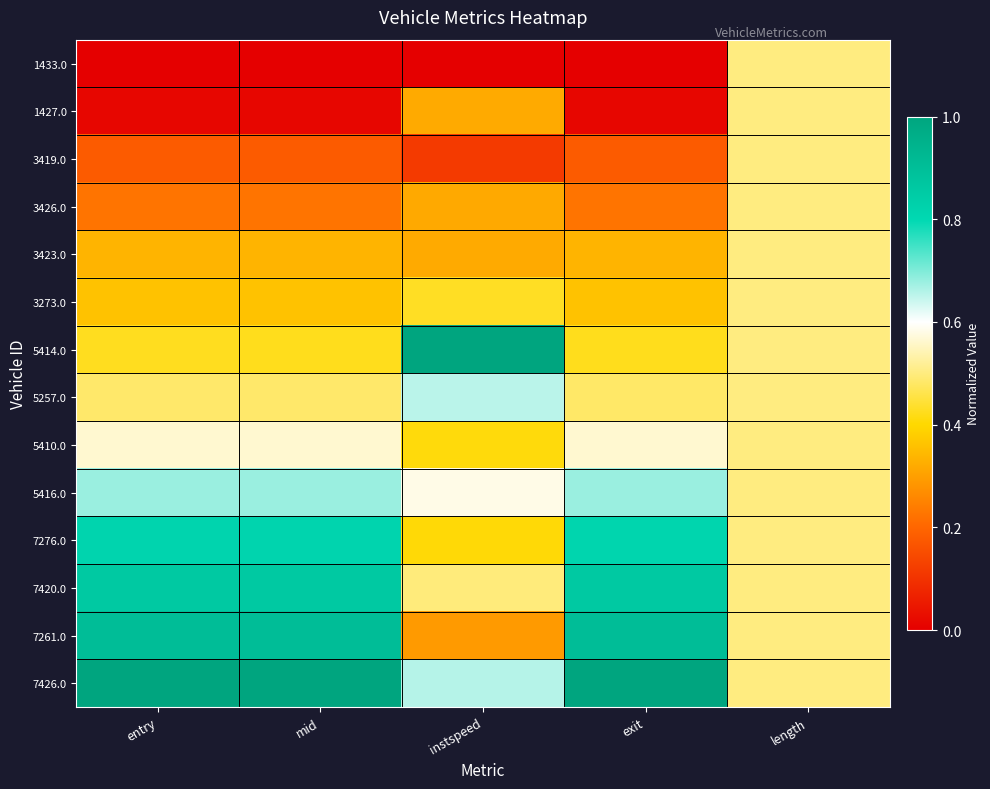

Reading left to right, what are all the values shown in this chart?

1433.0: entry=0.0	mid=0.0	instspeed=0.0	exit=0.0	length=0.5
1427.0: entry=0.0	mid=0.0	instspeed=0.3	exit=0.0	length=0.5
3419.0: entry=0.2	mid=0.2	instspeed=0.1	exit=0.2	length=0.5
3426.0: entry=0.2	mid=0.2	instspeed=0.3	exit=0.2	length=0.5
3423.0: entry=0.3	mid=0.3	instspeed=0.3	exit=0.3	length=0.5
3273.0: entry=0.4	mid=0.4	instspeed=0.4	exit=0.4	length=0.5
5414.0: entry=0.4	mid=0.4	instspeed=1.0	exit=0.4	length=0.5
5257.0: entry=0.5	mid=0.5	instspeed=0.7	exit=0.5	length=0.5
5410.0: entry=0.6	mid=0.6	instspeed=0.4	exit=0.6	length=0.5
5416.0: entry=0.7	mid=0.7	instspeed=0.6	exit=0.7	length=0.5
7276.0: entry=0.8	mid=0.8	instspeed=0.4	exit=0.8	length=0.5
7420.0: entry=0.9	mid=0.9	instspeed=0.5	exit=0.9	length=0.5
7261.0: entry=0.9	mid=0.9	instspeed=0.3	exit=0.9	length=0.5
7426.0: entry=1.0	mid=1.0	instspeed=0.7	exit=1.0	length=0.5